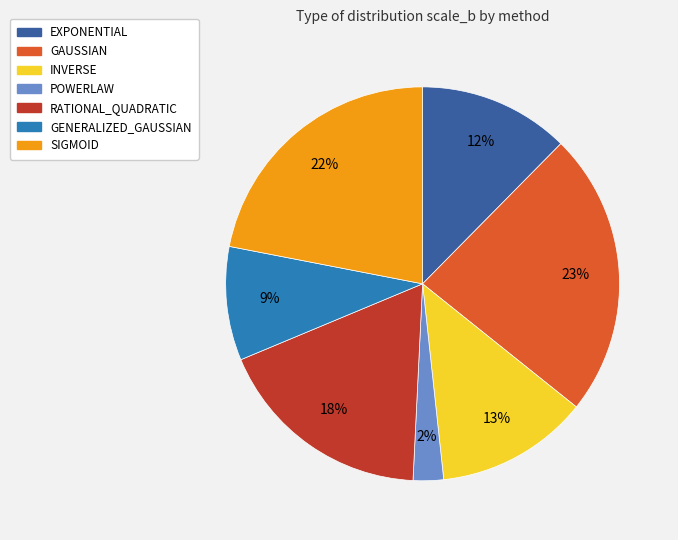

What is the smallest slice in the pie chart?

POWERLAW